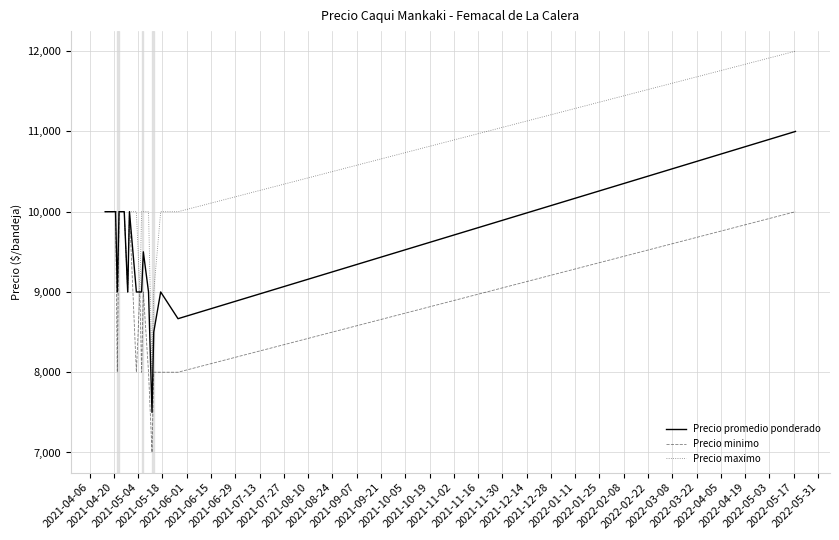

What is the smallest value displayed?

7000